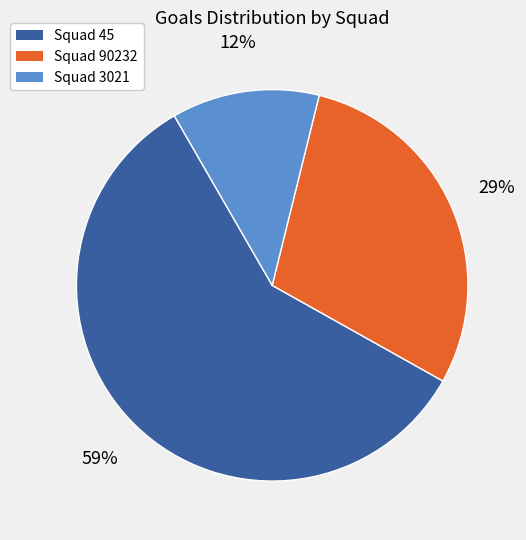

Approximately how many times larger is the value at Squad 90232 compared to Squad 3021?

2.4